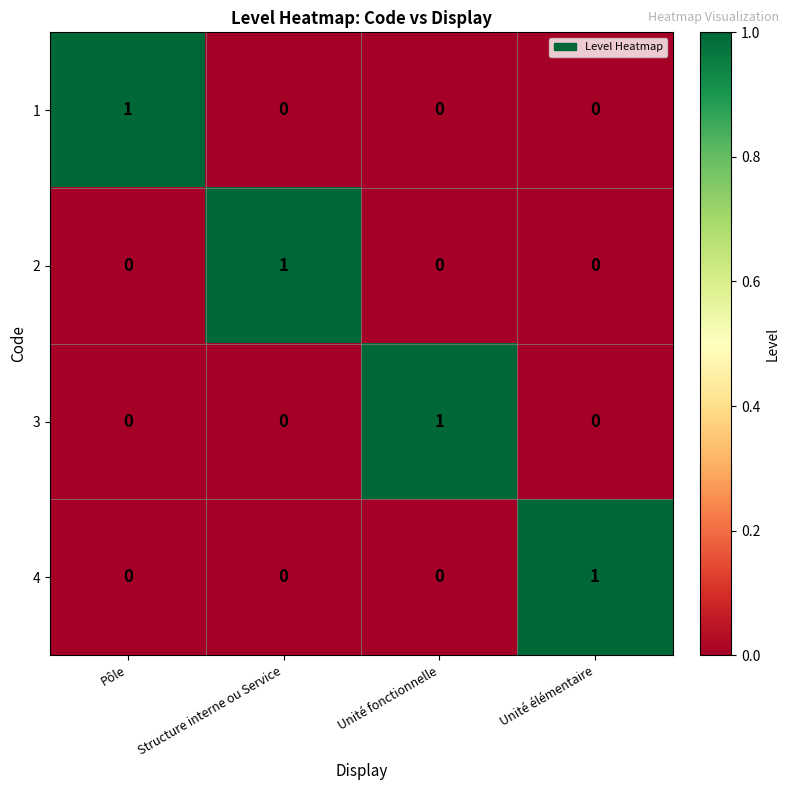

At how many categories does at least one series exceed 0?

4